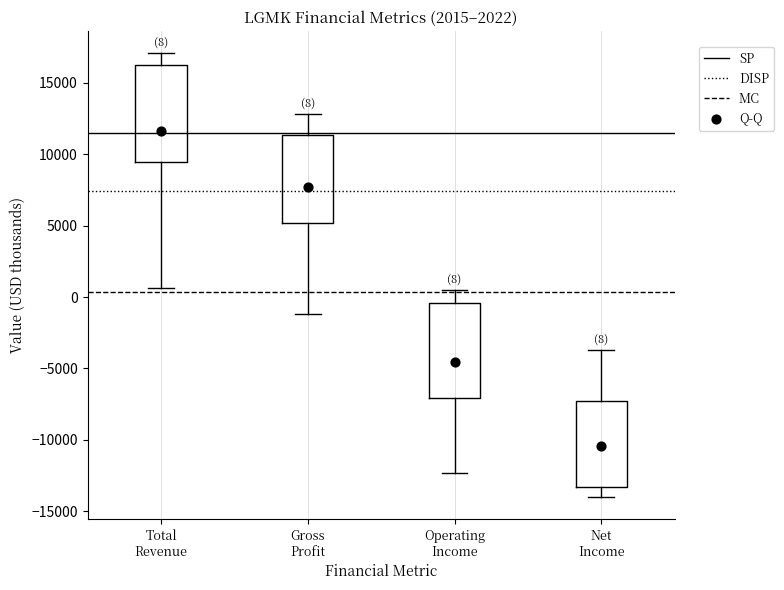

Which box's median line is the lowest?

Net Income